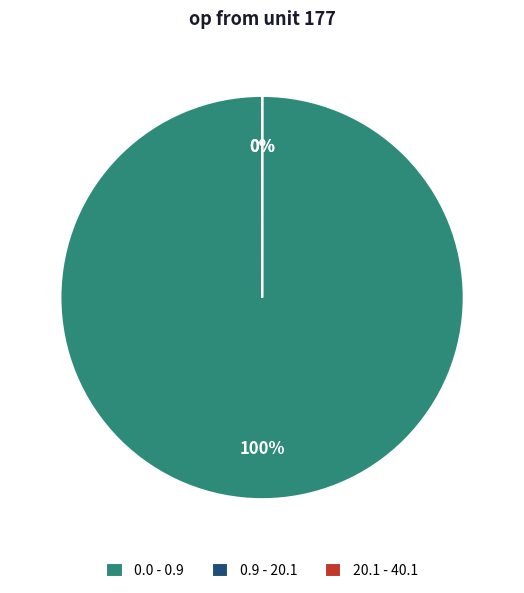

Rank the categories by value from highest to lowest.

0.0 - 0.9, 0.9 - 20.1, 20.1 - 40.1